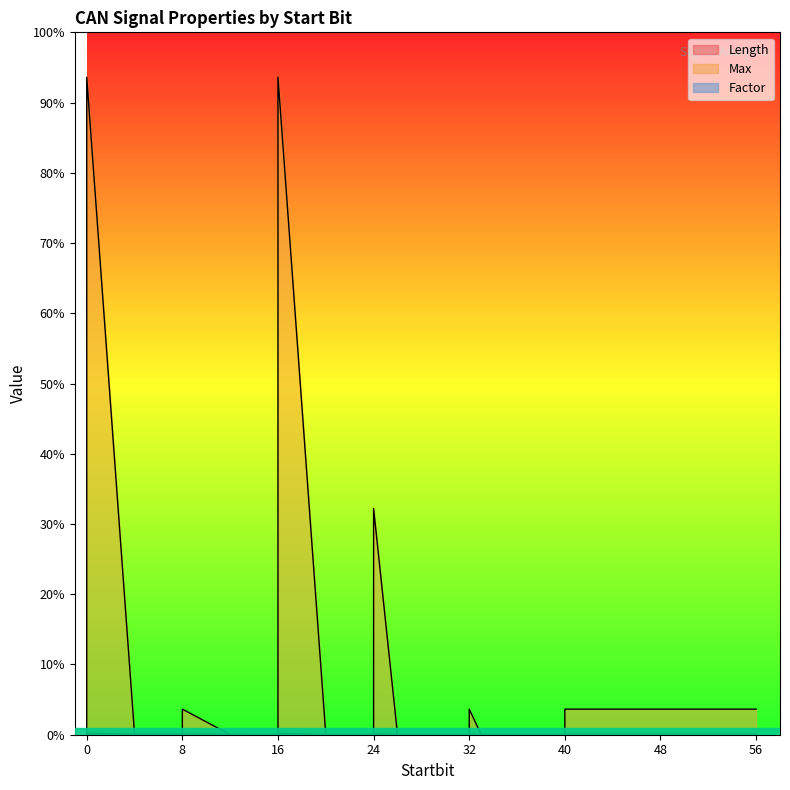

Rank the series by their maximum value, from lowest to highest.

Factor, Length, Max